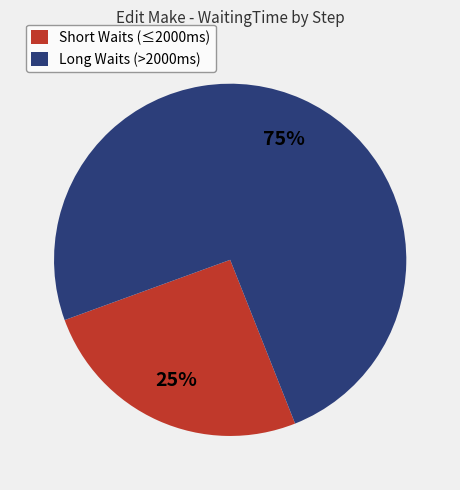

To the nearest percent, what percentage of the pie is Long Waits (>2000ms)?

75%